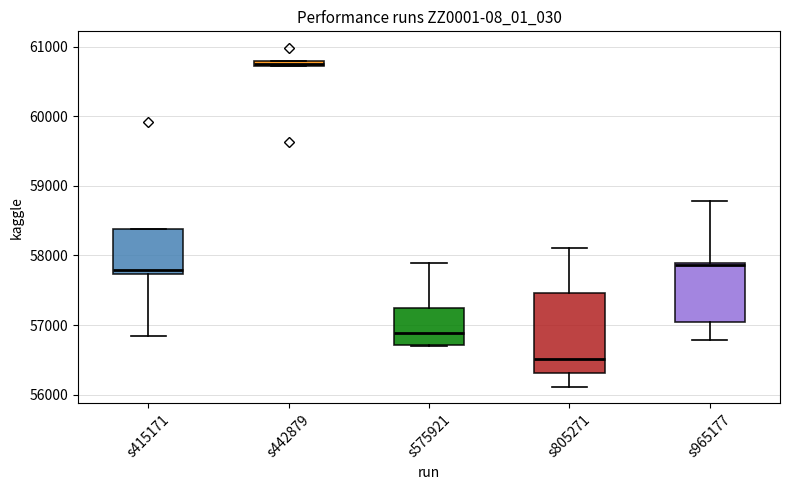

Comparing the boxes themselves (not the whiskers), which one is the tallest?

s805271